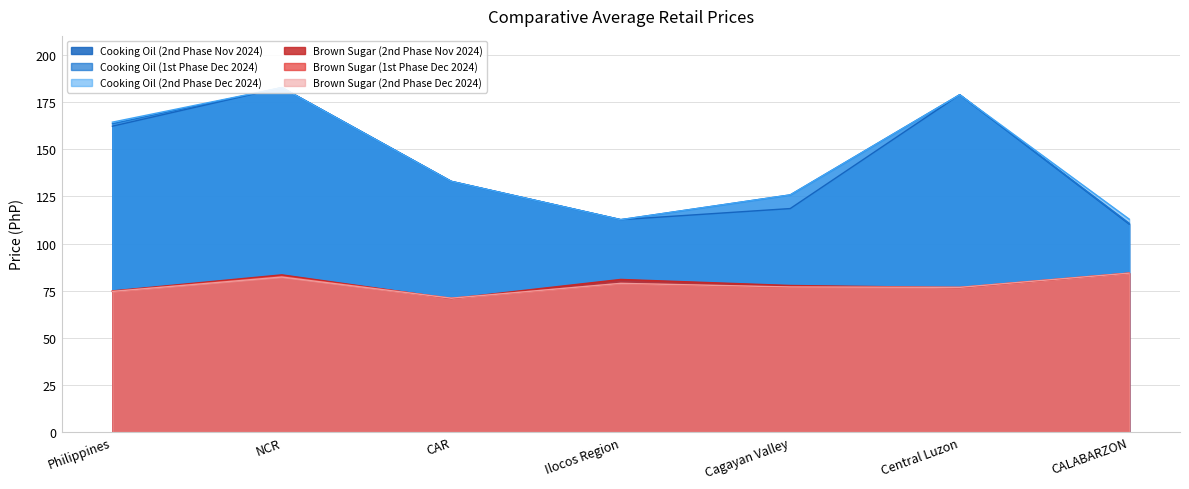

Is the value of Cooking Oil (1st Phase Dec 2024) at CAR greater than the value of Brown Sugar (2nd Phase Nov 2024) at NCR?

Yes